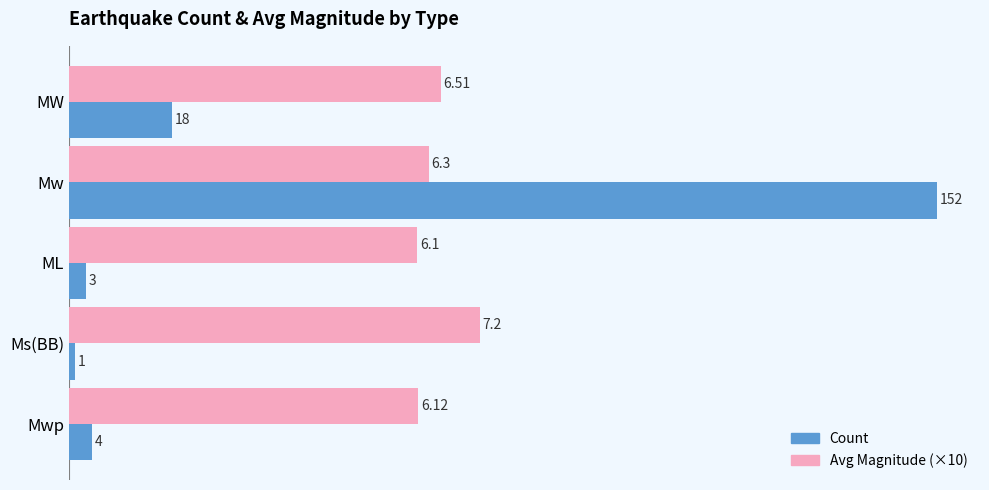

At which category is the sum across all series the highest?

Mw